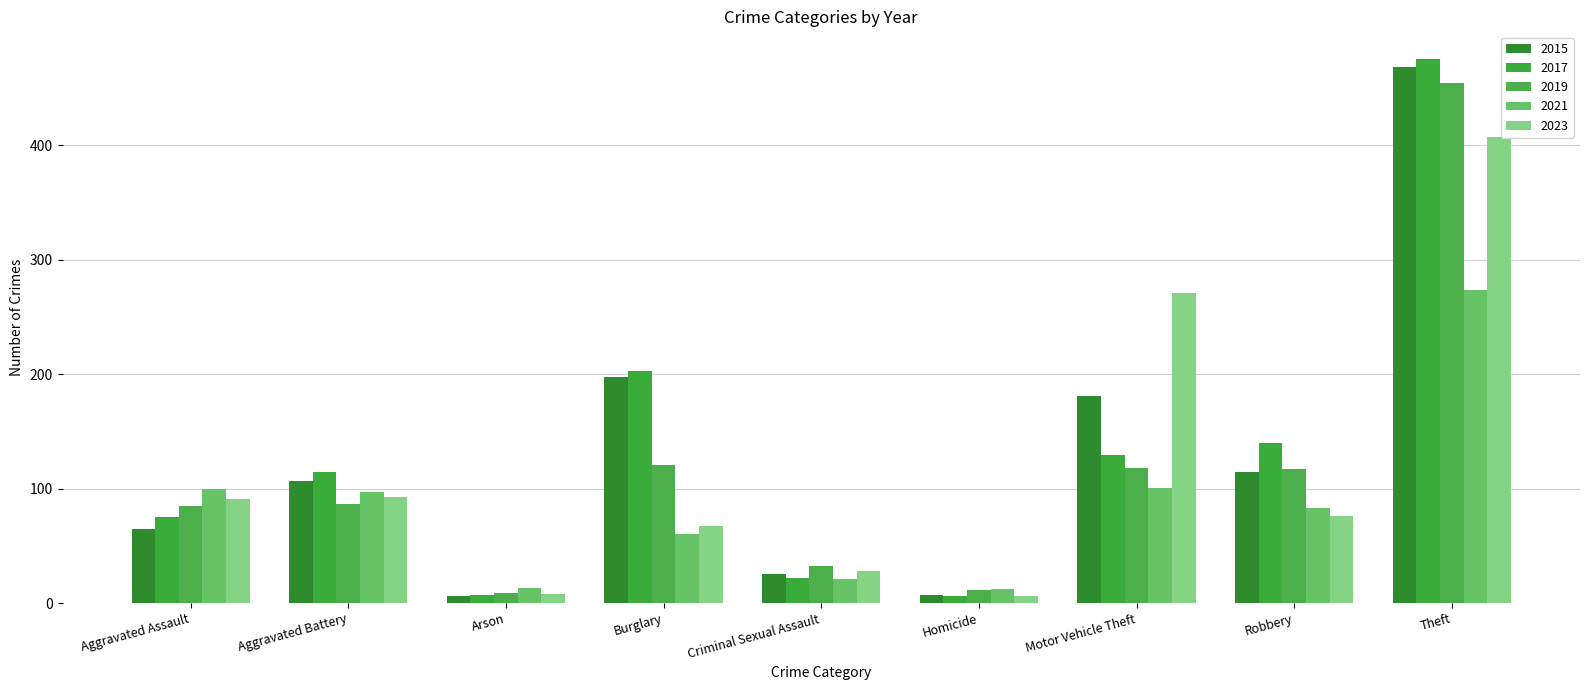

Are the bars grouped side by side (vs. stacked)?

Yes